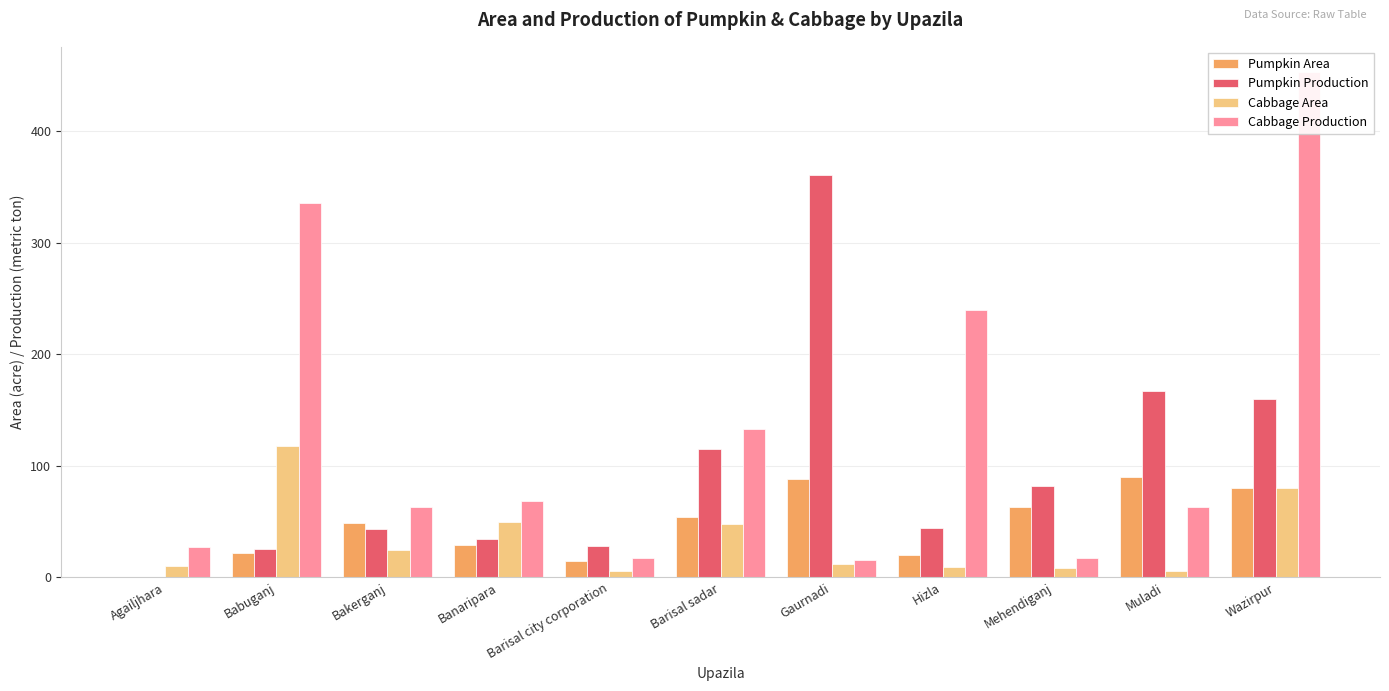

At which label is Cabbage Area closest to 62?

Banaripara